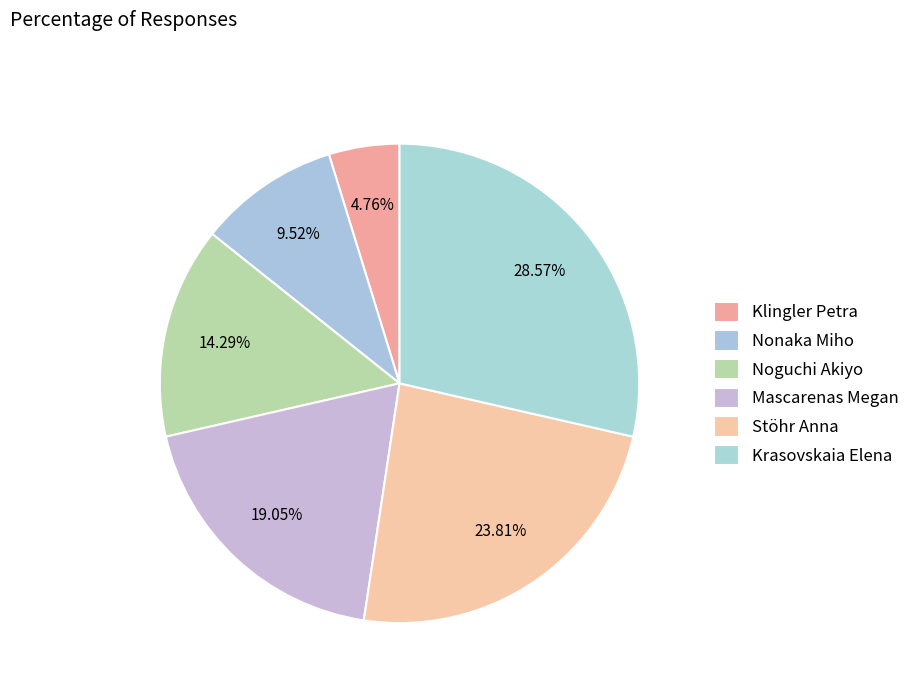

To the nearest percent, what is the difference between the Klingler Petra and Stöhr Anna slice percentages?

19%